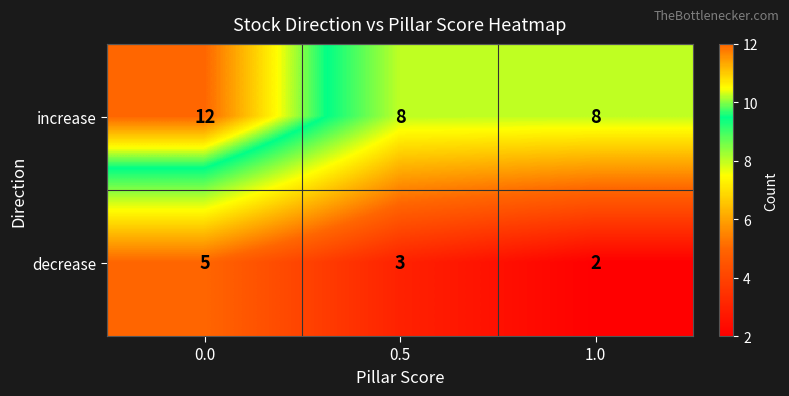

What is the sum of the decrease values at 0.0 and 0.5?

8